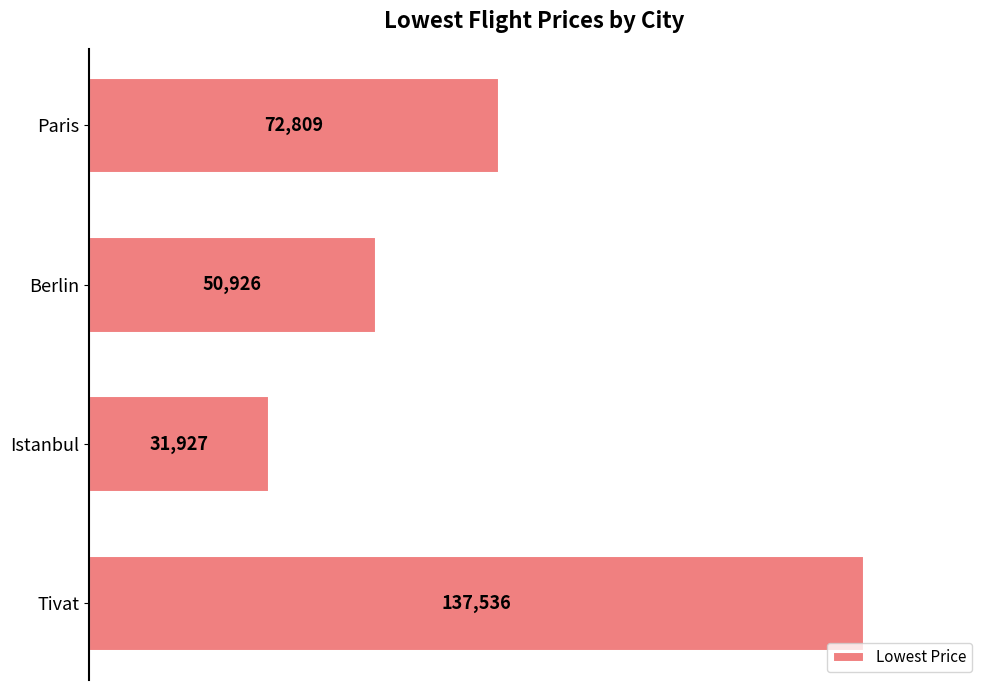

The chart shows a value of 50926 at Berlin. True or false?

True